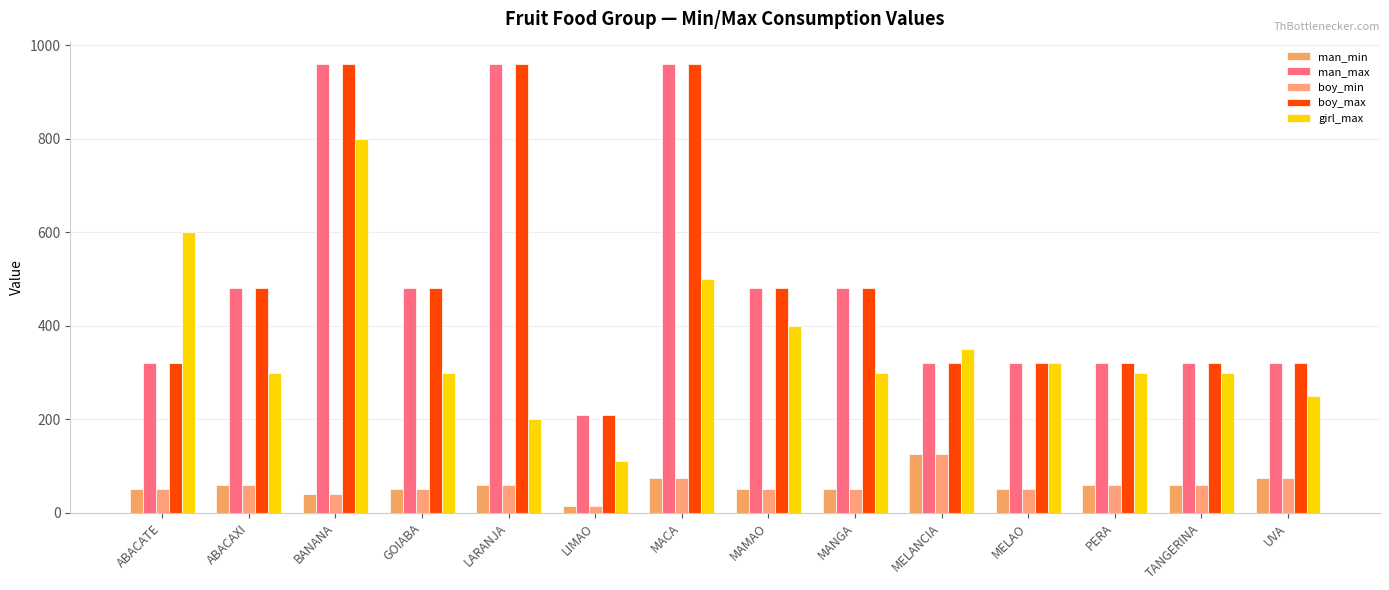

Which series has the largest total across all categories?

man_max